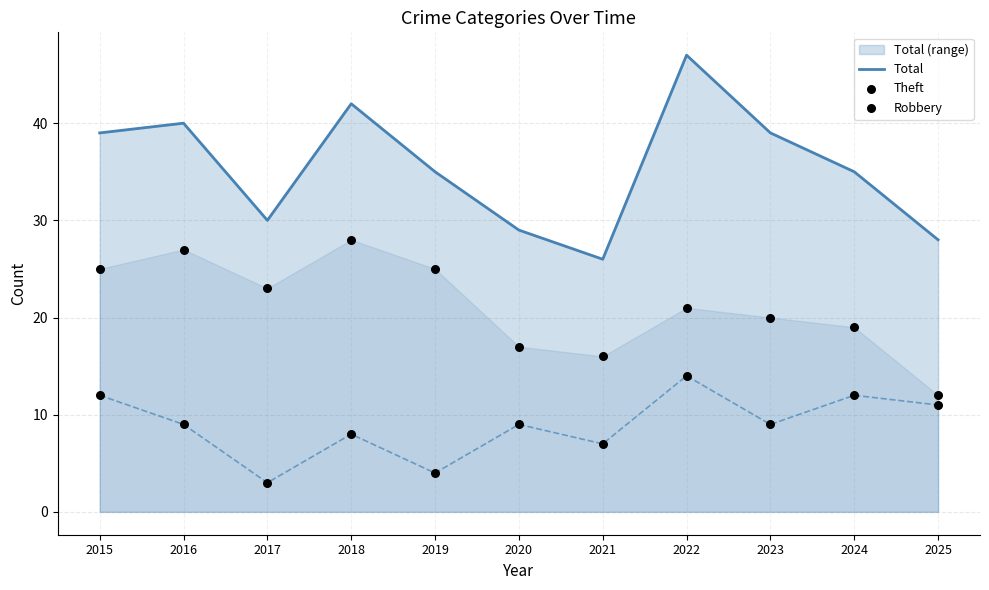

Which series contains the lowest Y value?

Robbery